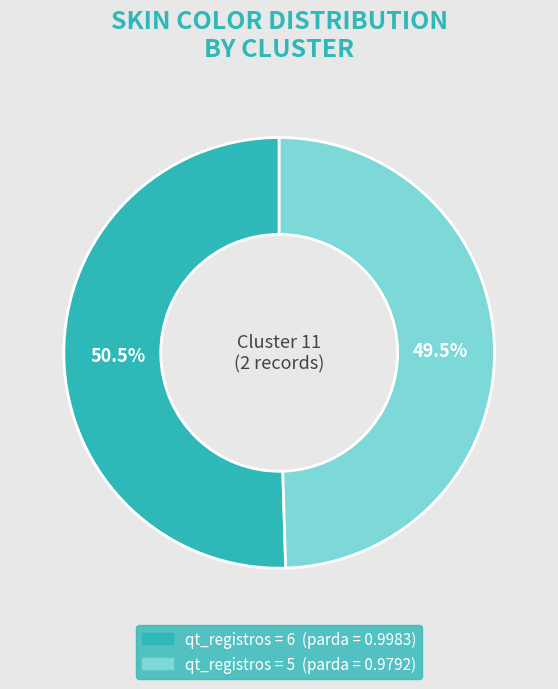

Is there a majority slice in this chart?

Yes